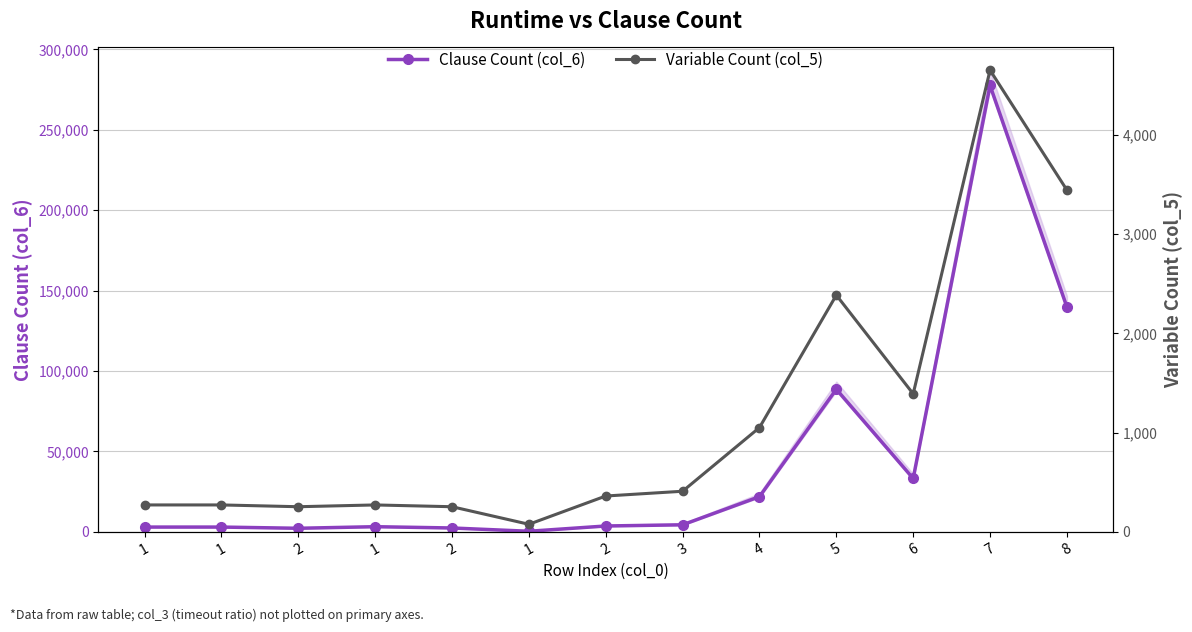

At how many categories does at least one series exceed 209706?

1